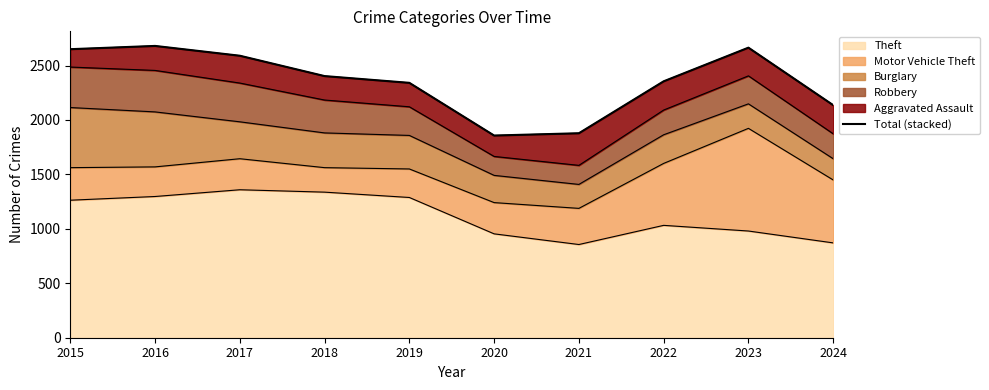

Rank the categories by value from lowest to highest.

2020, 2021, 2024, 2019, 2022, 2018, 2017, 2015, 2023, 2016